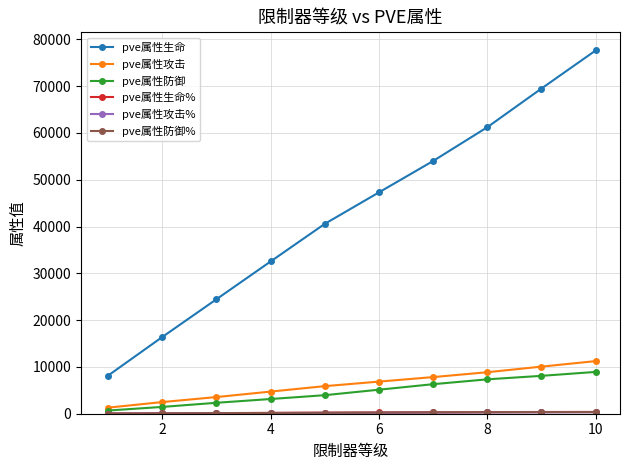

Which series has the widest spread of values?

pve属性生命